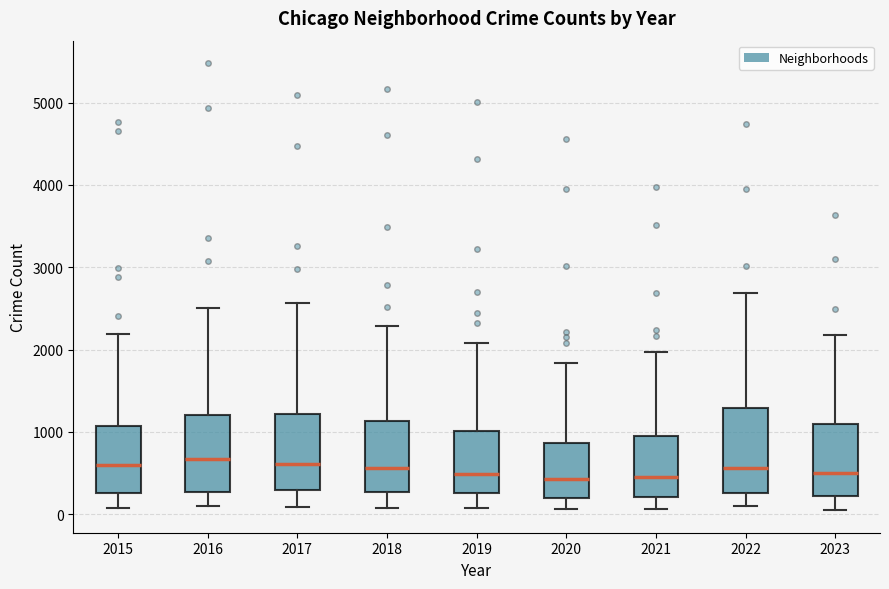

Where does the lower whisker of the box at x = 2016 end on the y-axis? The values are not printed on the chart, so give them approximately, as read against the axis.

100